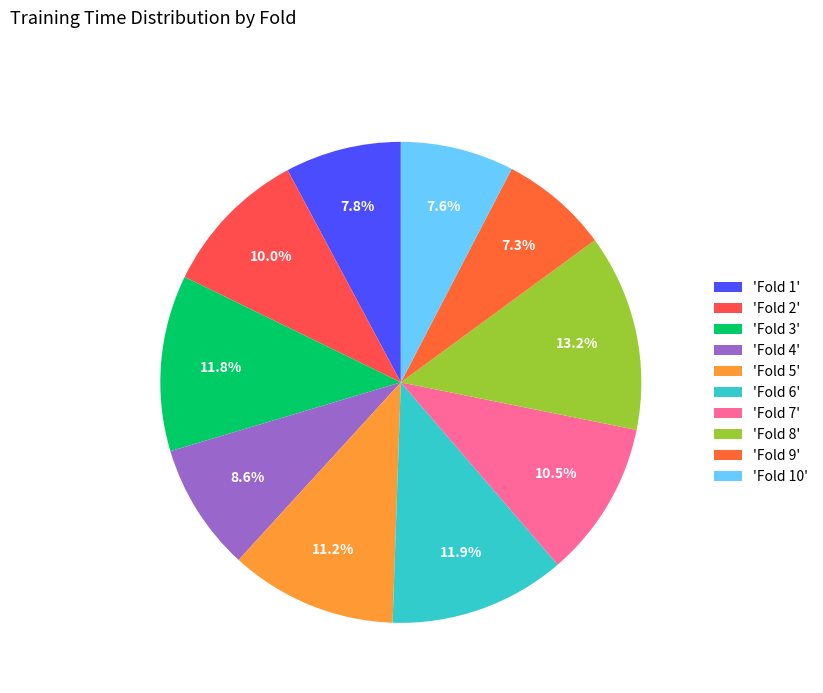

How many slices are in this pie chart?

10